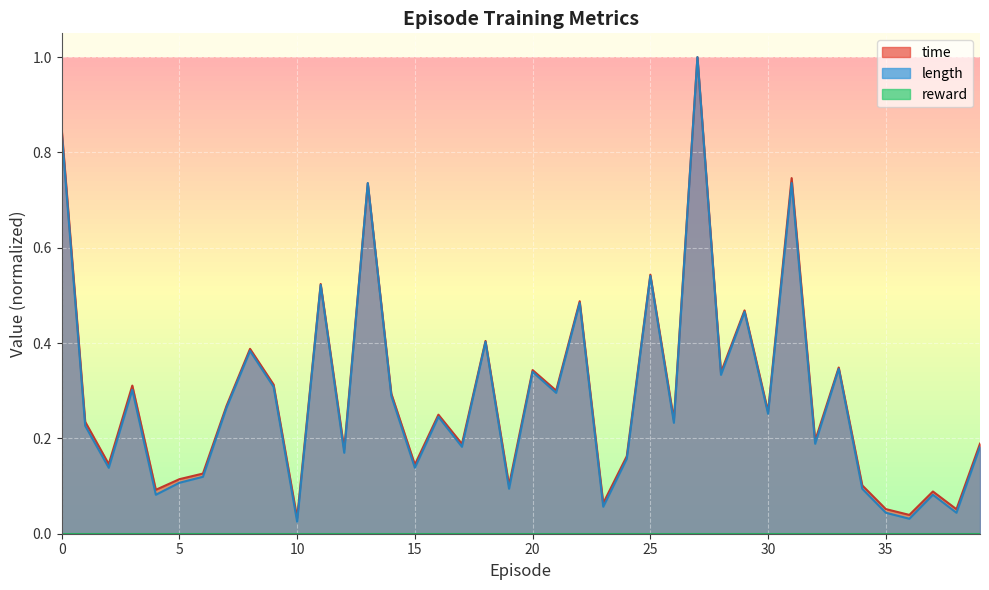

Rank the categories by time value from lowest to highest.

10, 36, 38, 35, 23, 37, 4, 34, 19, 5, 6, 15, 2, 24, 12, 17, 39, 32, 1, 26, 16, 30, 7, 14, 21, 3, 9, 28, 20, 33, 8, 18, 29, 22, 11, 25, 13, 31, 0, 27